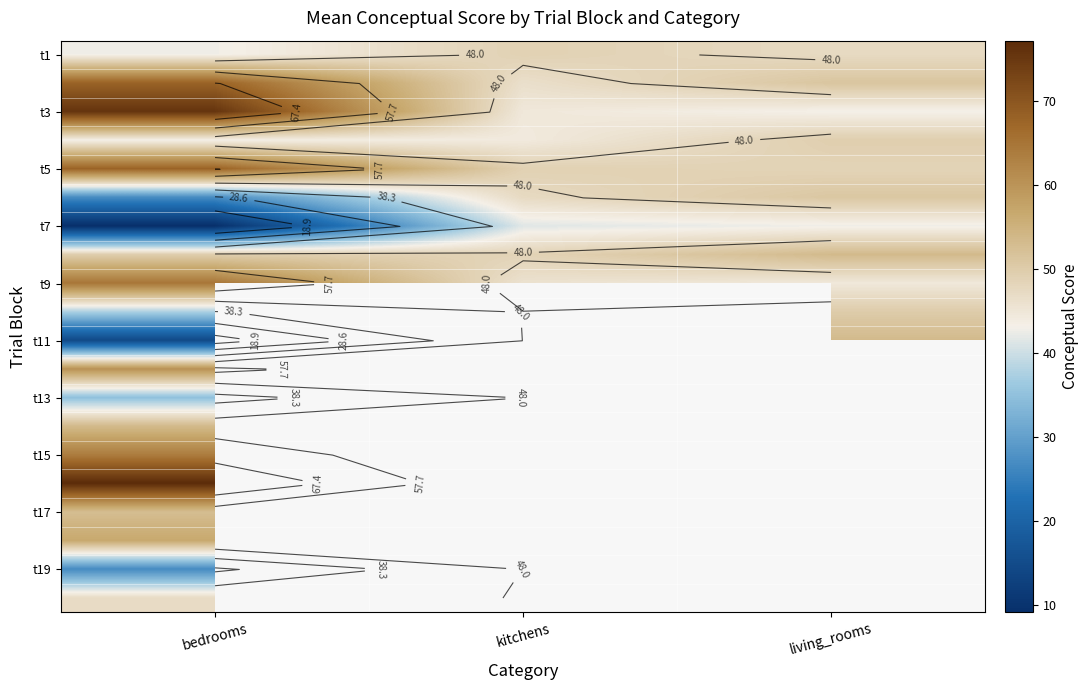

What is the spread (max minus min) of values at kitchens?

7.5